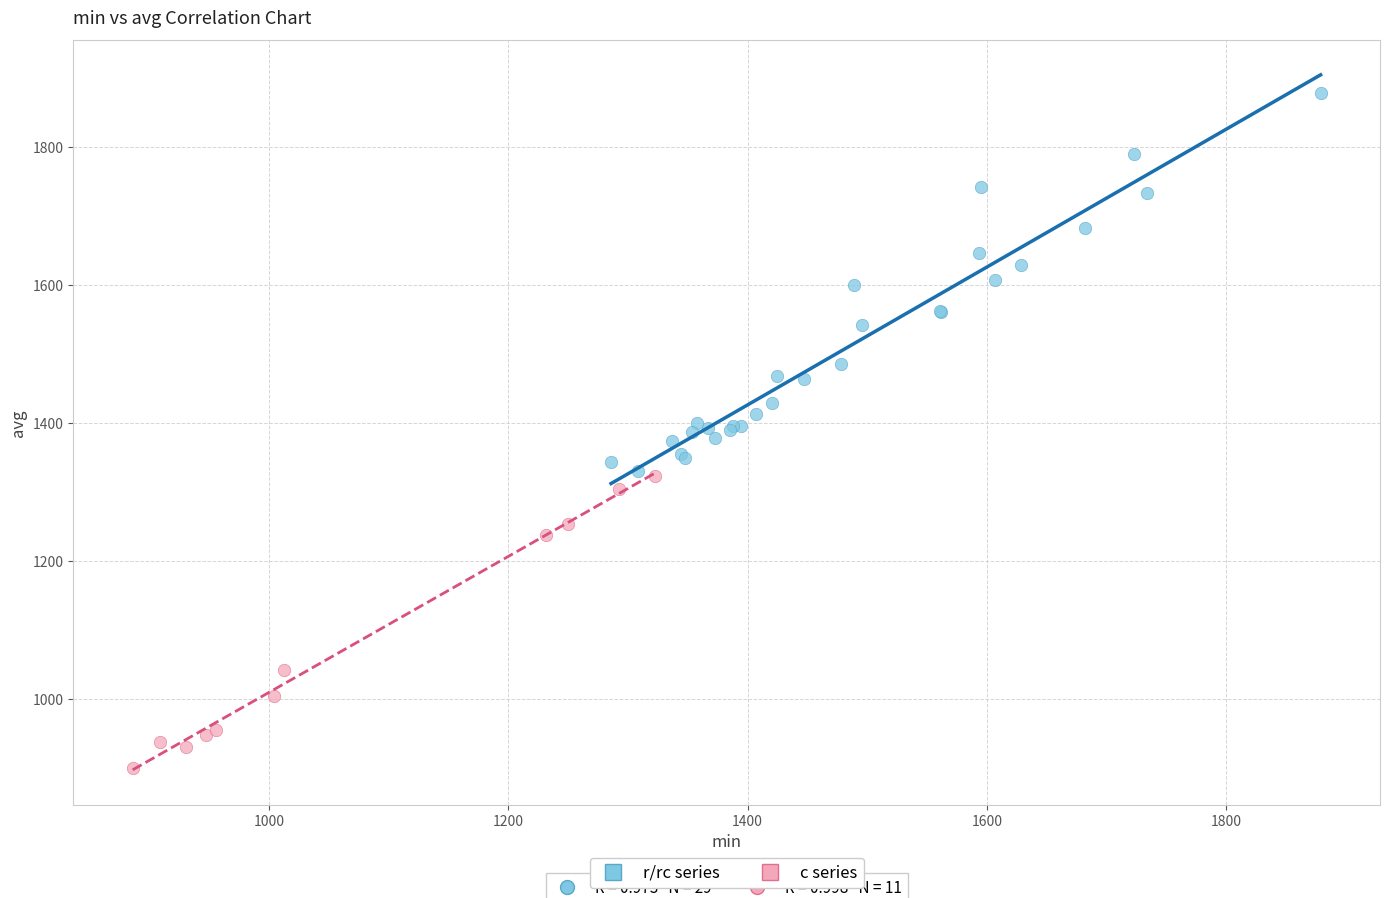

Which series reaches the maximum Y coordinate?

r/rc series